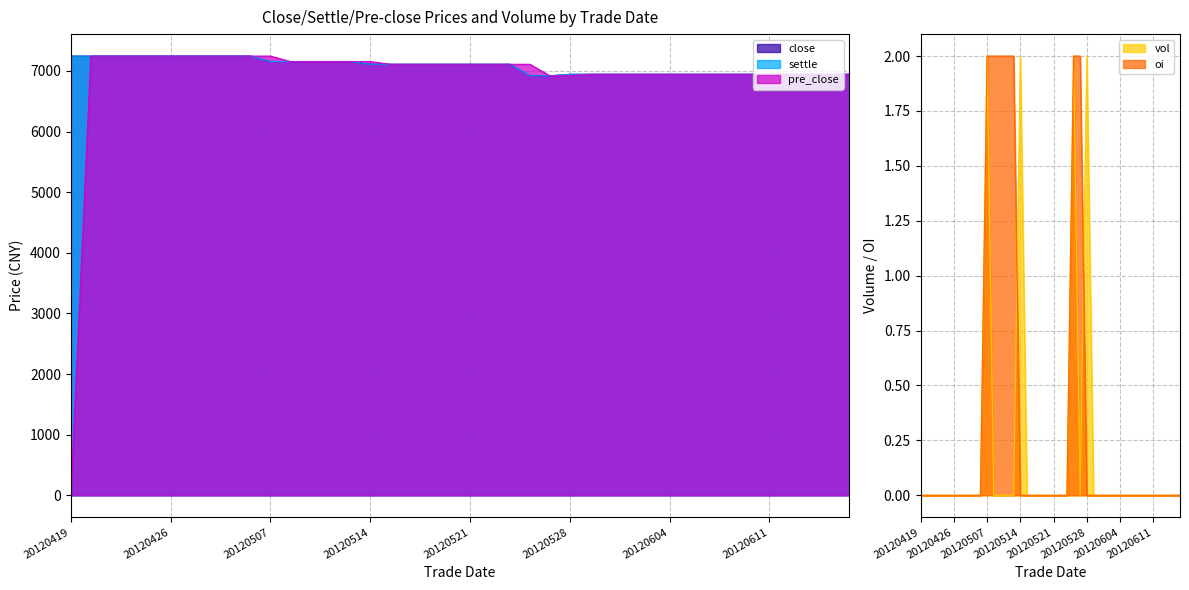

True or false: settle and pre_close intersect in this chart.

False